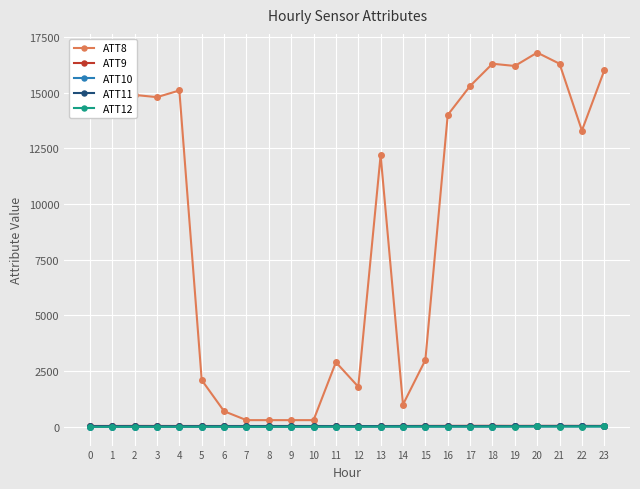

Which series has the widest spread of values?

ATT8